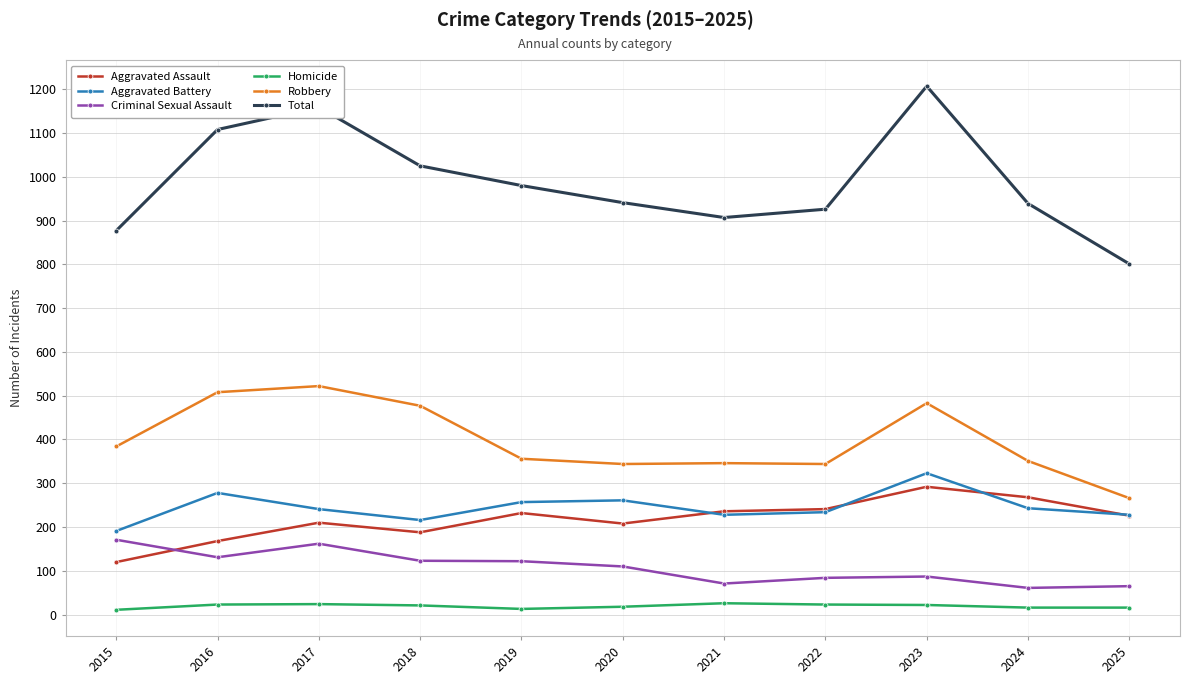

Which series has the largest range (max minus min)?

Total